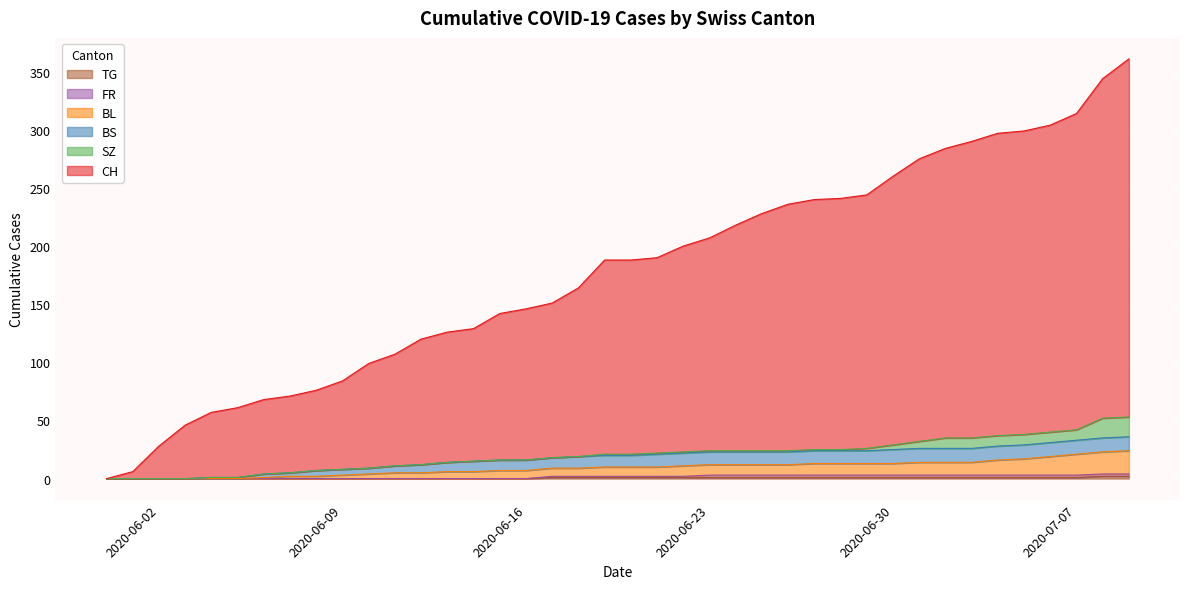

What is the maximum value for CH?

361